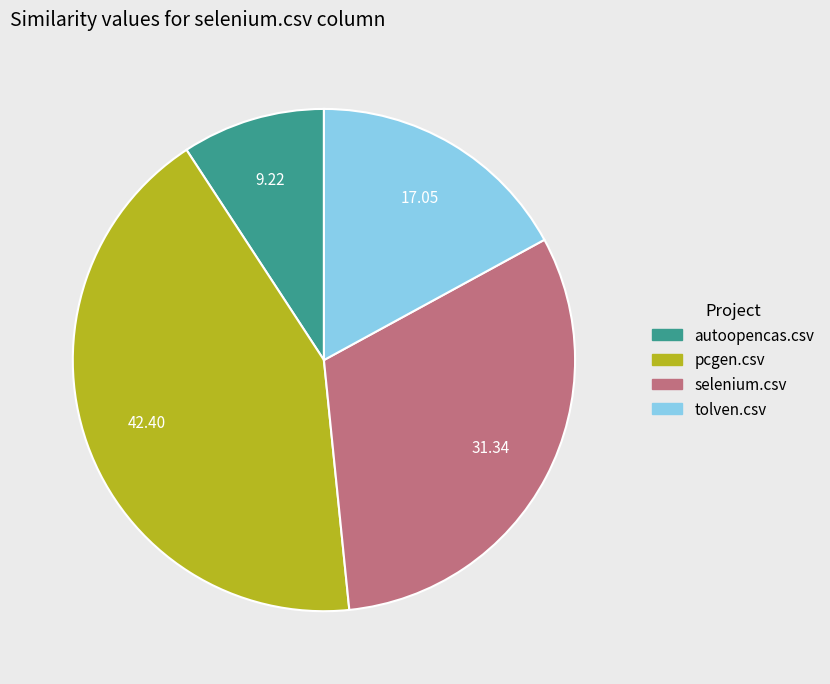

How many slices are in this pie chart?

4